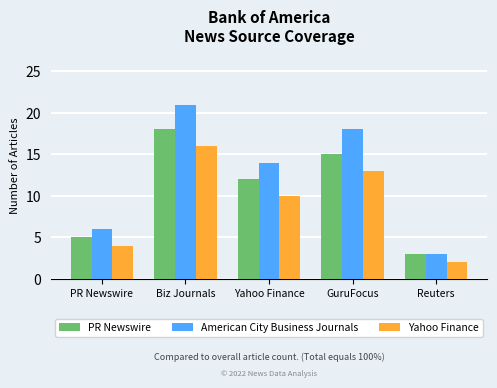

At how many categories does at least one series exceed 15?

2